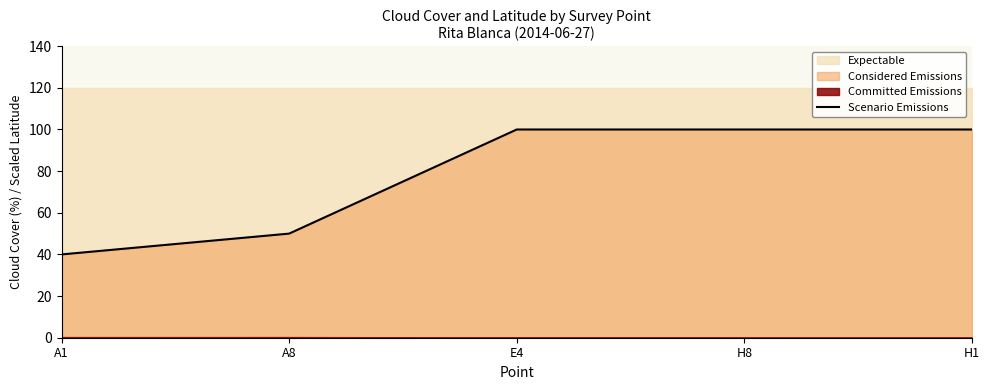

What is the sum of all values?

390